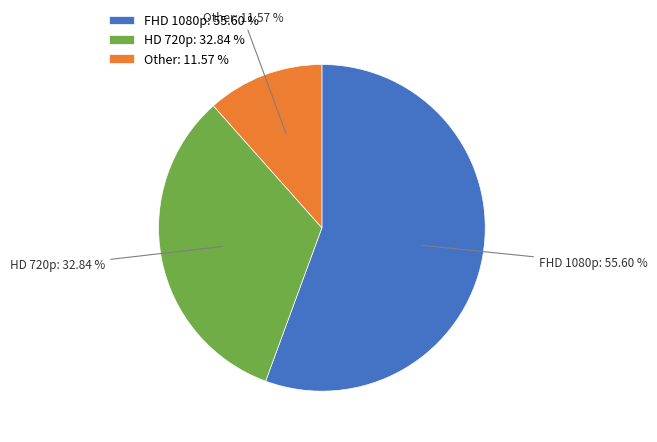

Combined, do HD 720p and Other account for over 50%?

No